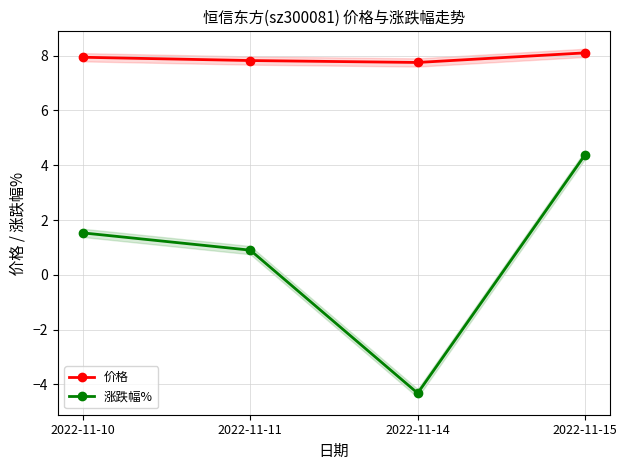

Which series has the largest total across all categories?

价格